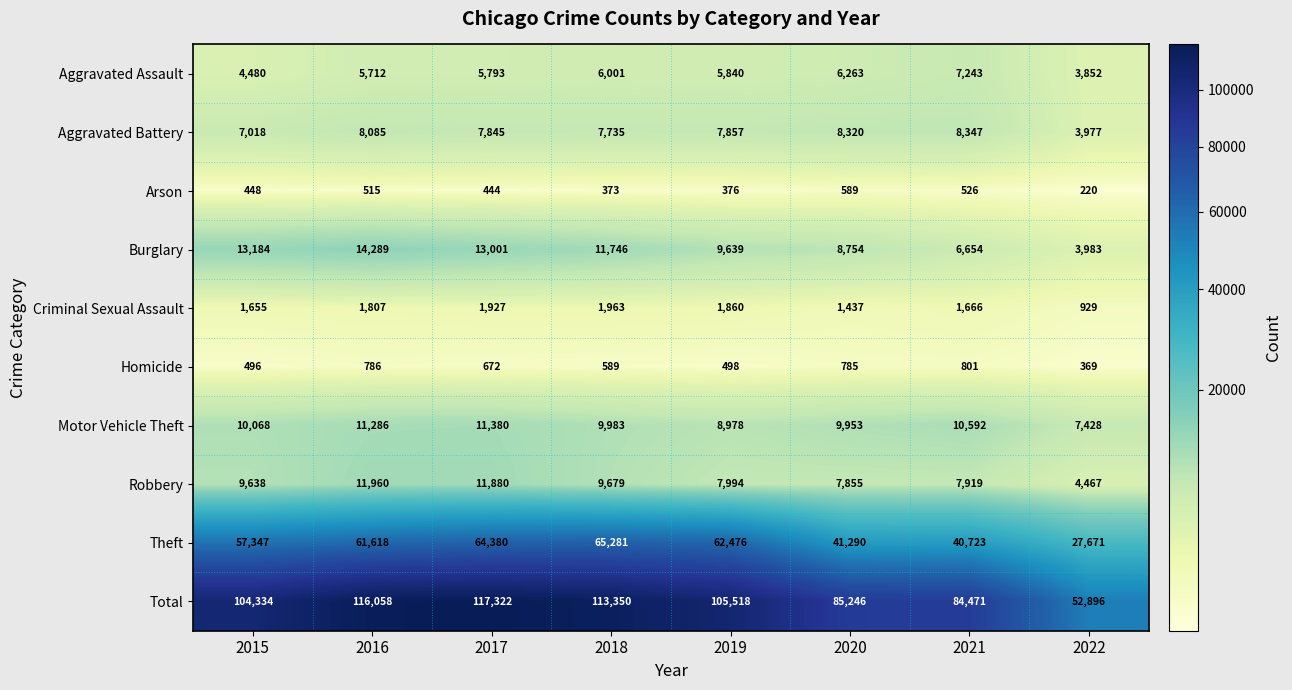

How many distinct data groups are displayed?

10